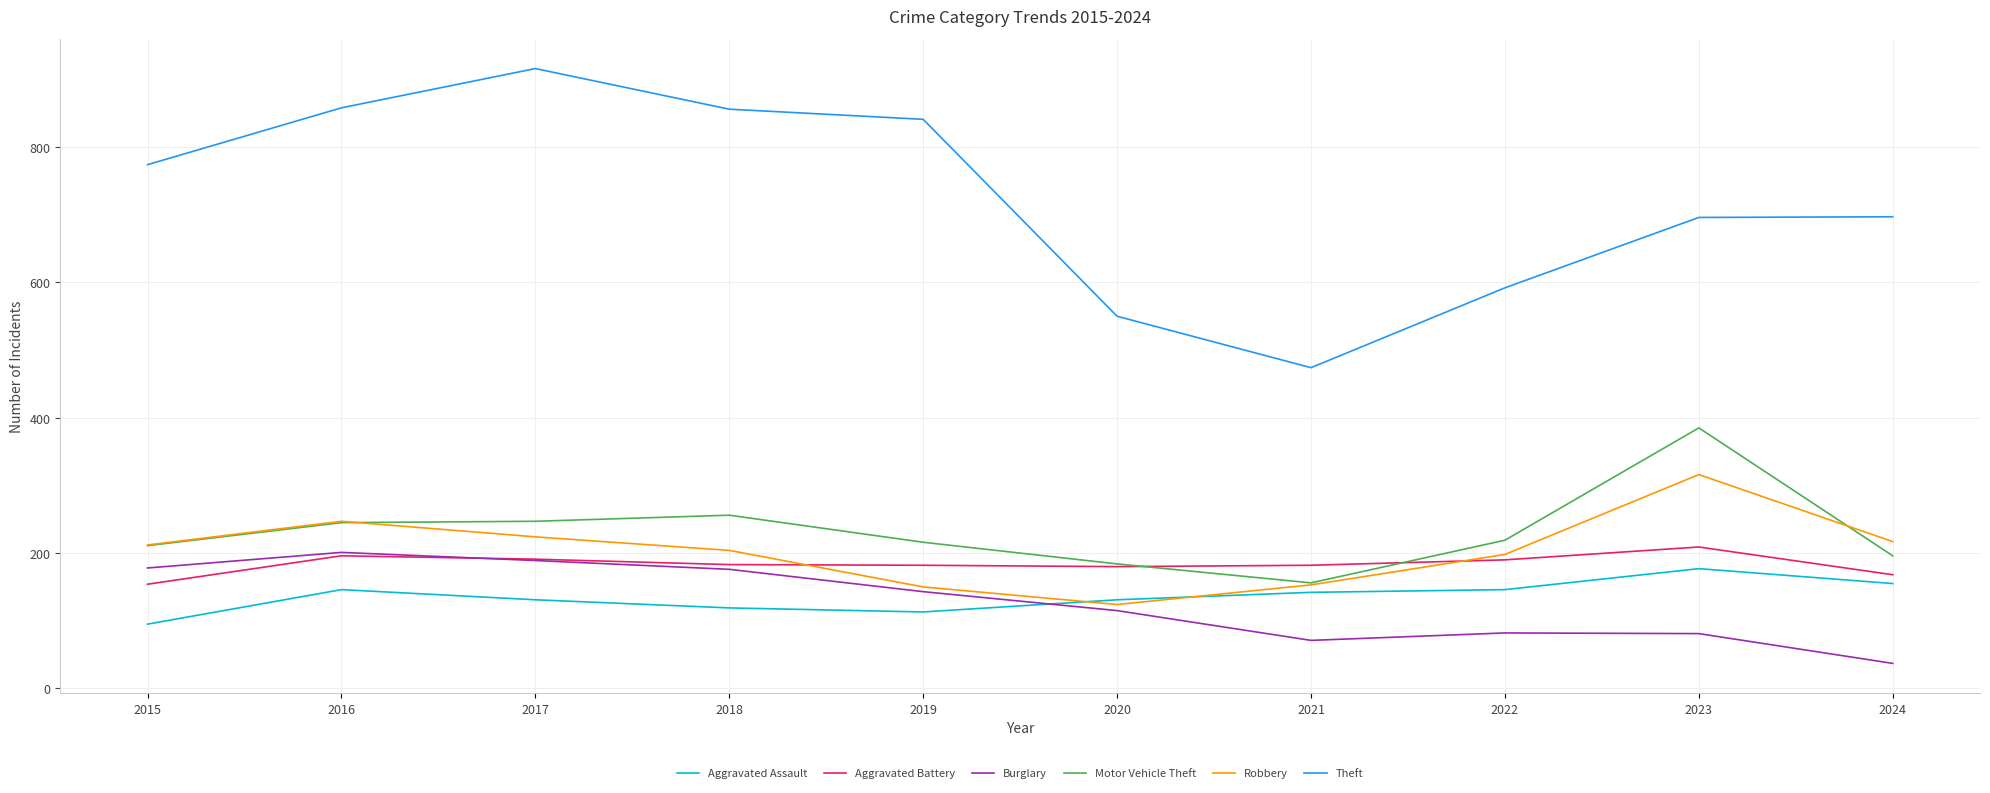

True or false: Aggravated Battery has a value of 190 at 2022.

True